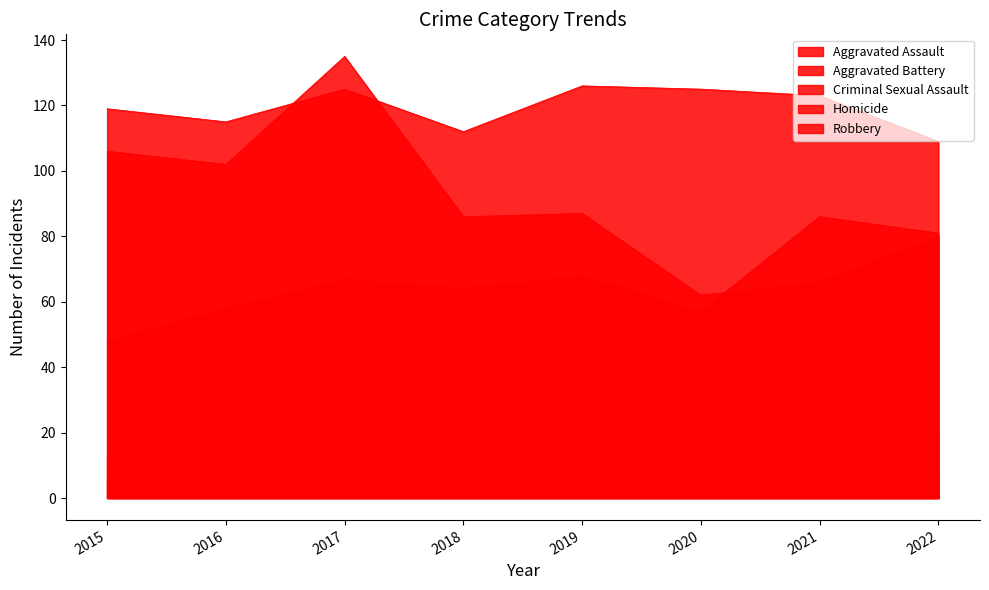

What is the difference between the Criminal Sexual Assault values at 2022 and 2019?

3